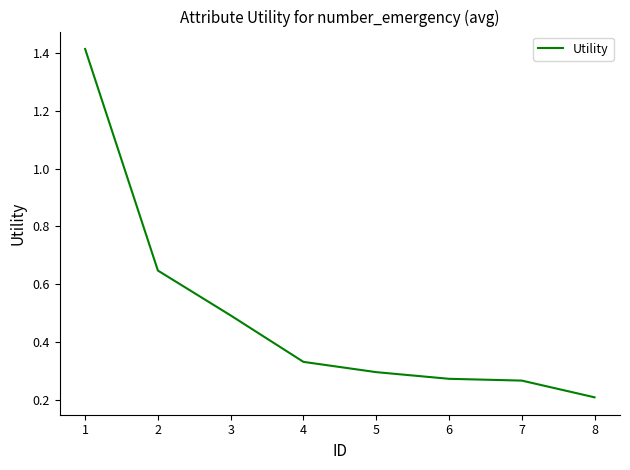

The value at 6 is 0.3. True or false?

True